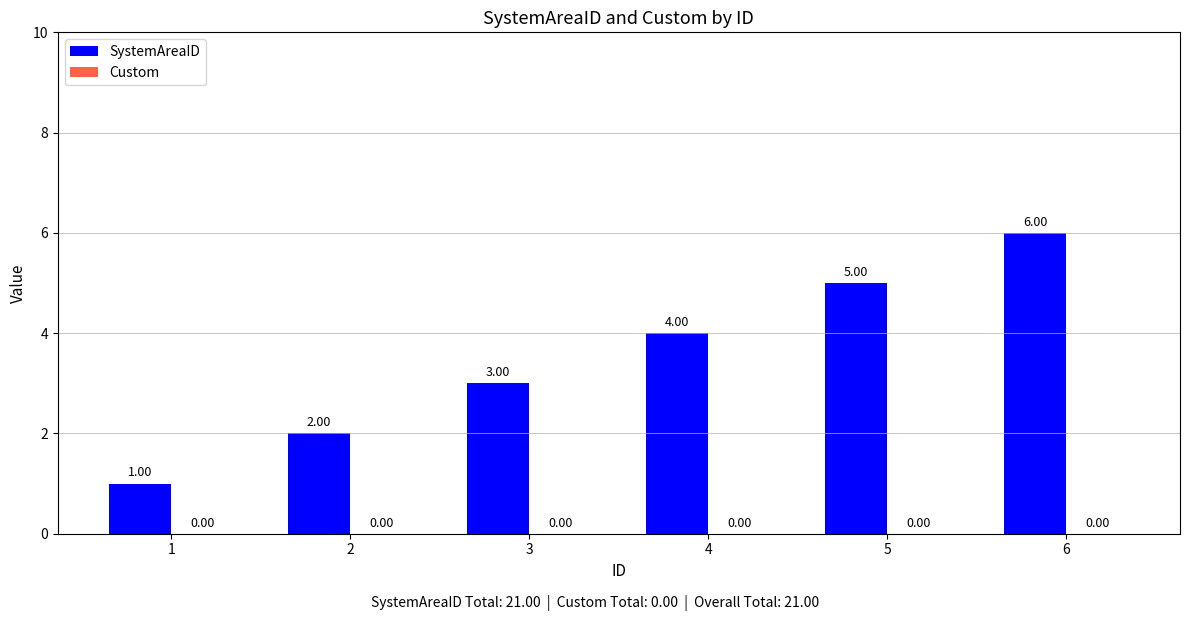

Between 4 and 6, which is larger?

6